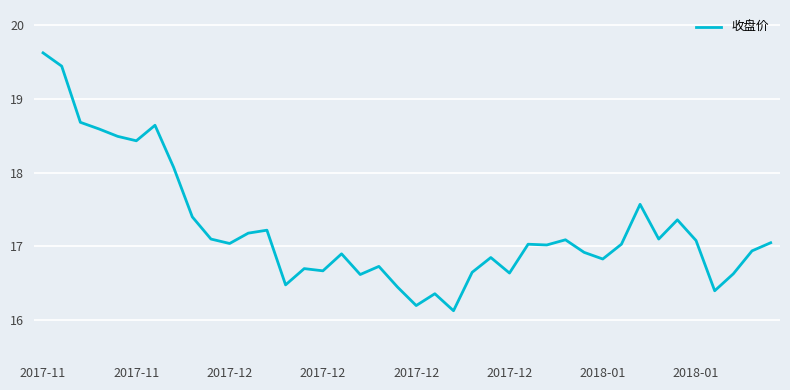

What is the smallest value displayed?

16.1